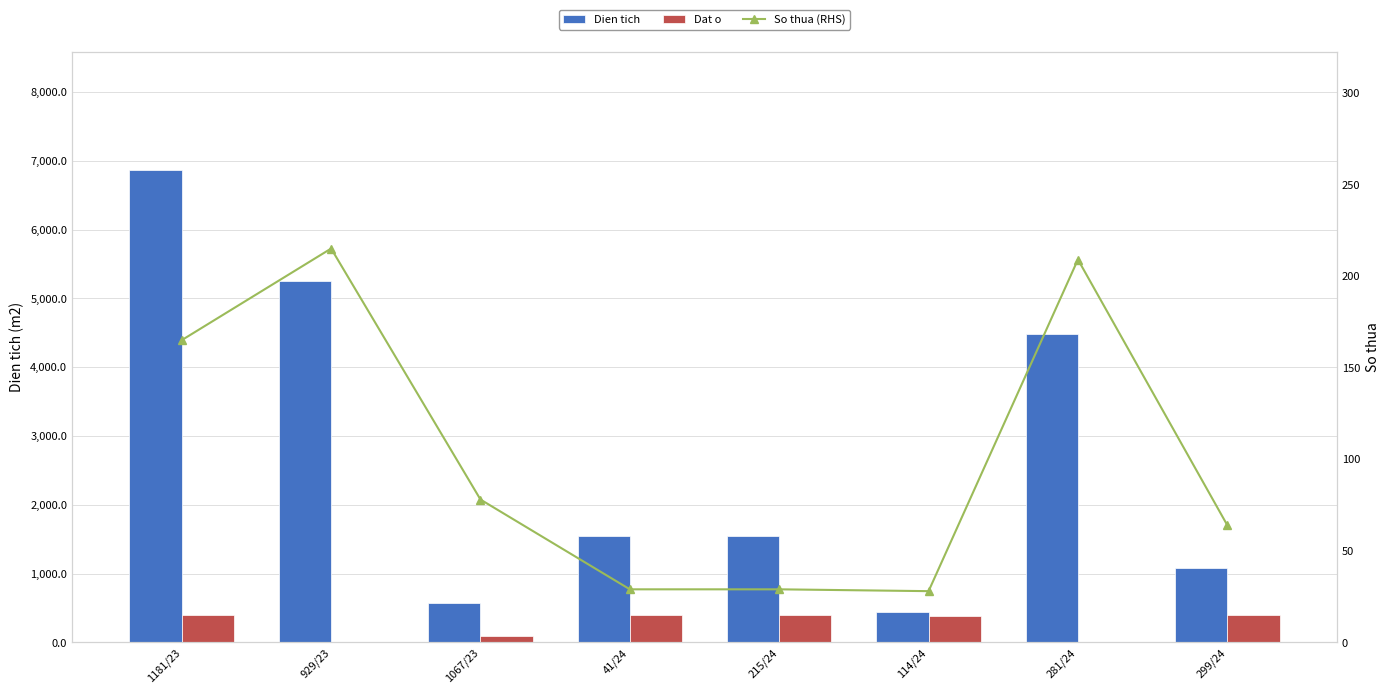

What is the difference between the second highest and second lowest values in the Dien tich series?

4679.7